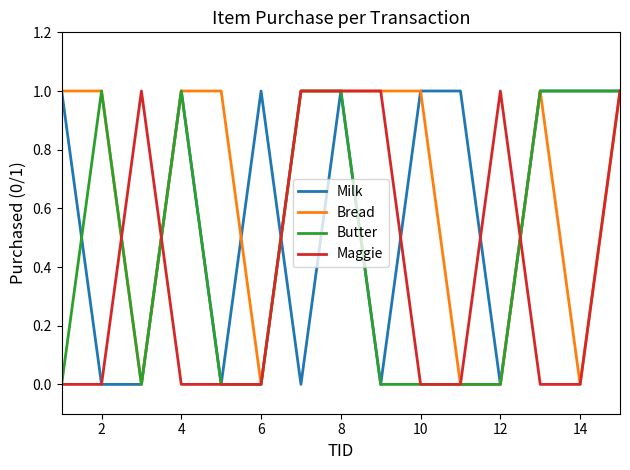

Rank the series by their average value, from lowest to highest.

Maggie, Butter, Milk, Bread